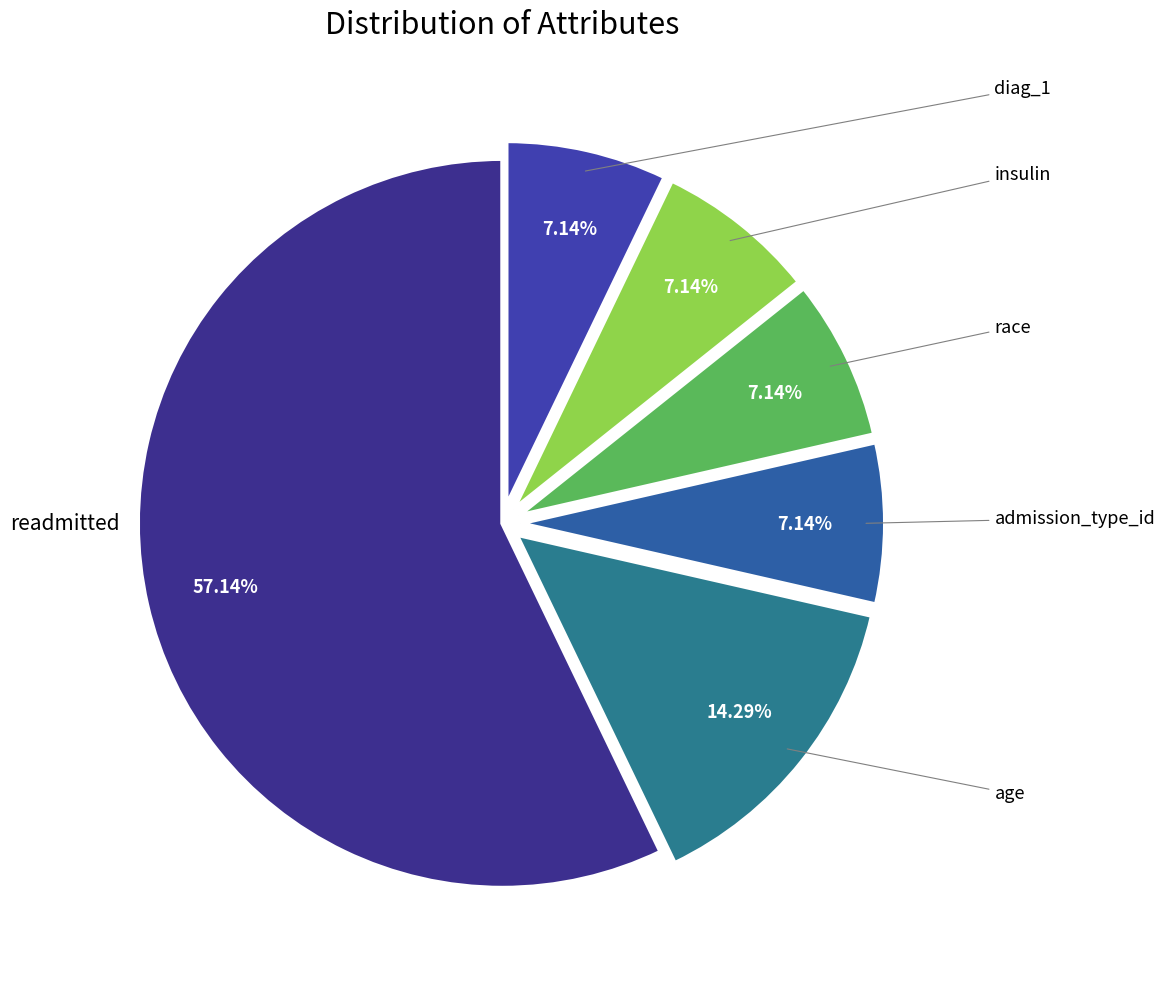

Does any single category account for the majority?

Yes